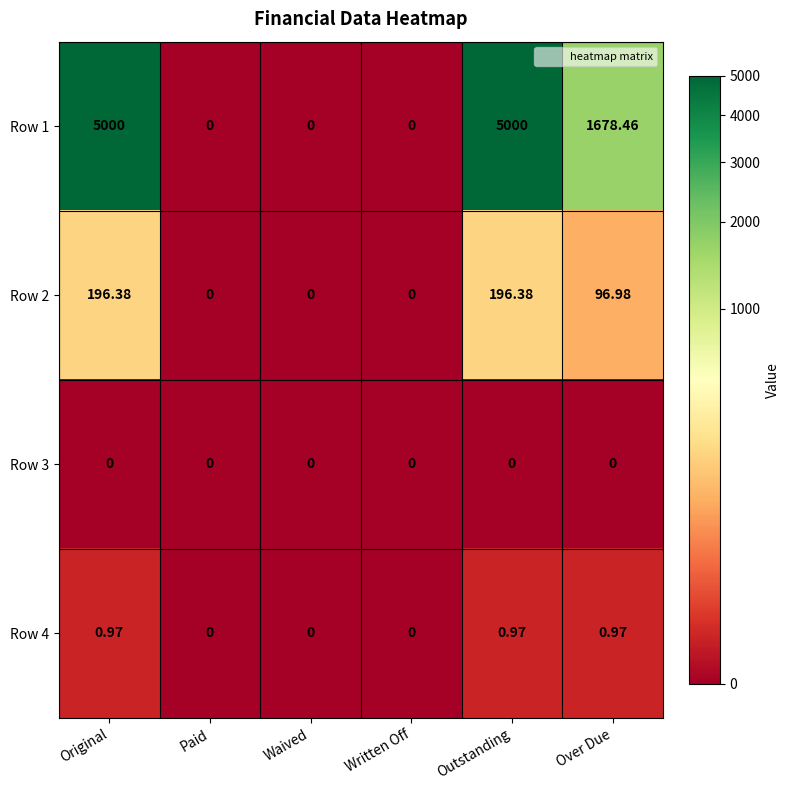

Between Outstanding and Written Off, which is larger?

Outstanding